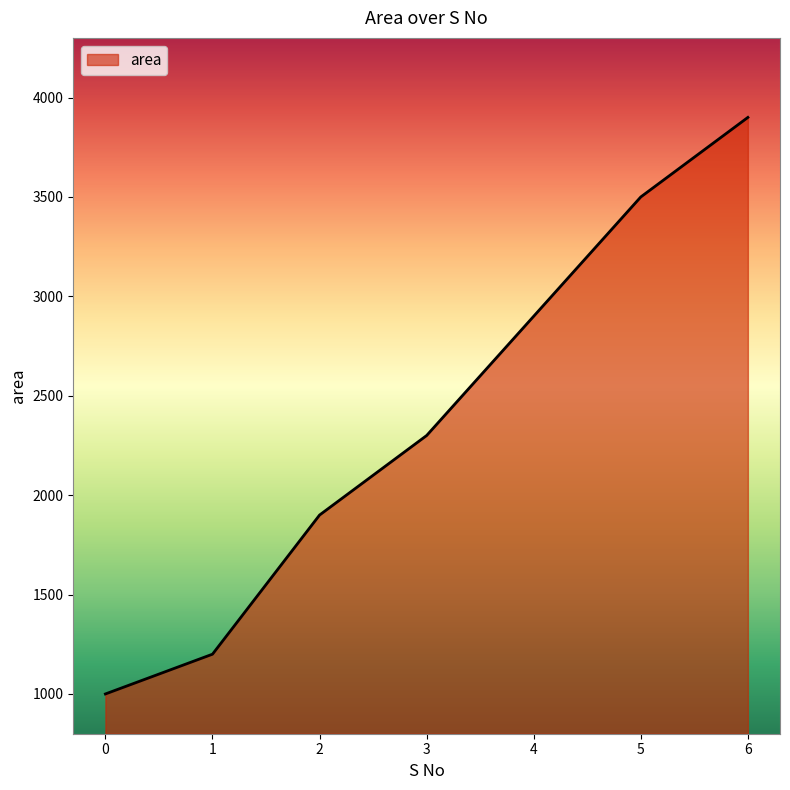

The chart shows a value of 303 at 0. True or false?

False